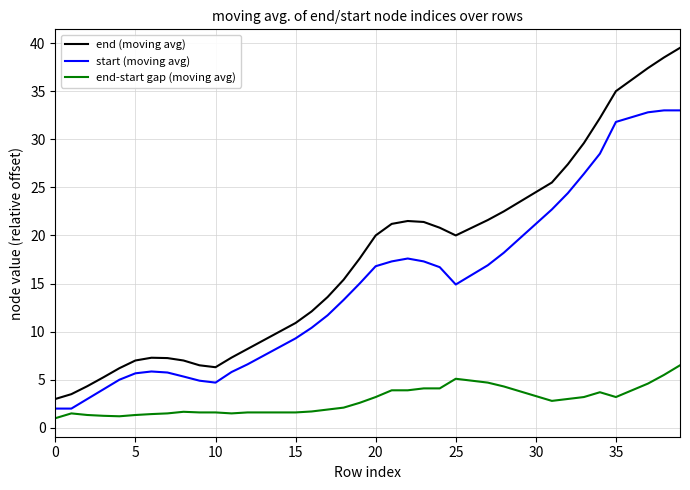

Count the number of data series in this chart.

3